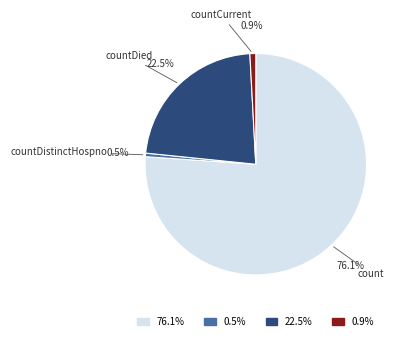

Does count account for over 50% of the chart?

Yes